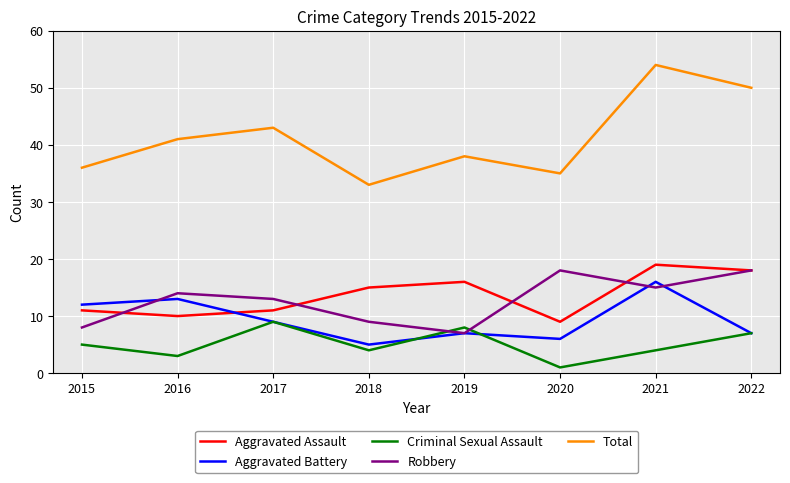

Which series has the largest range (max minus min)?

Total